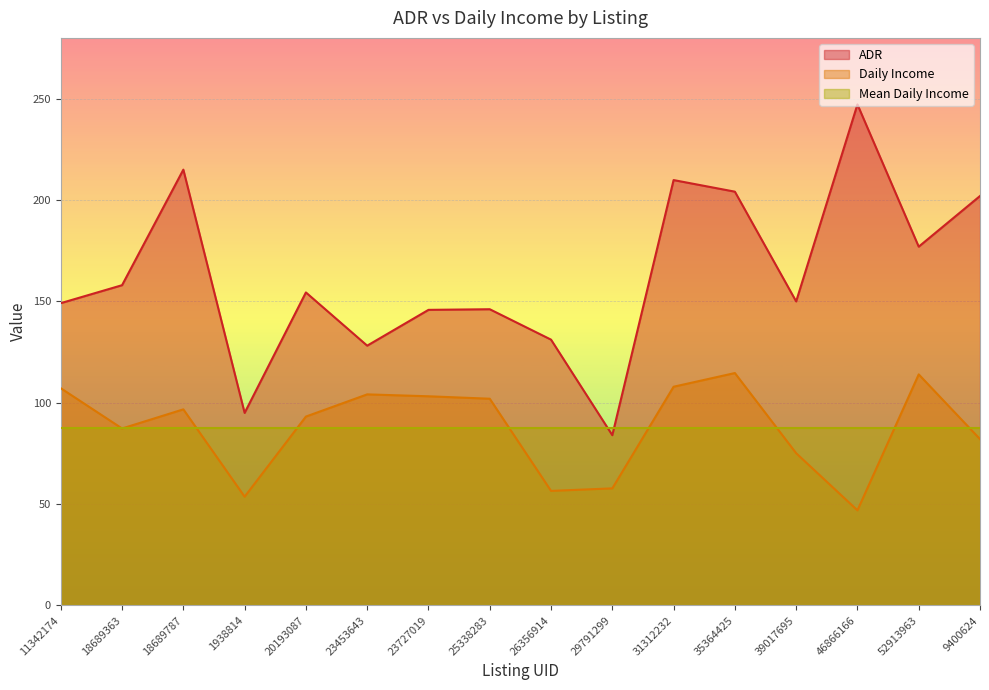

How many distinct data groups are displayed?

3